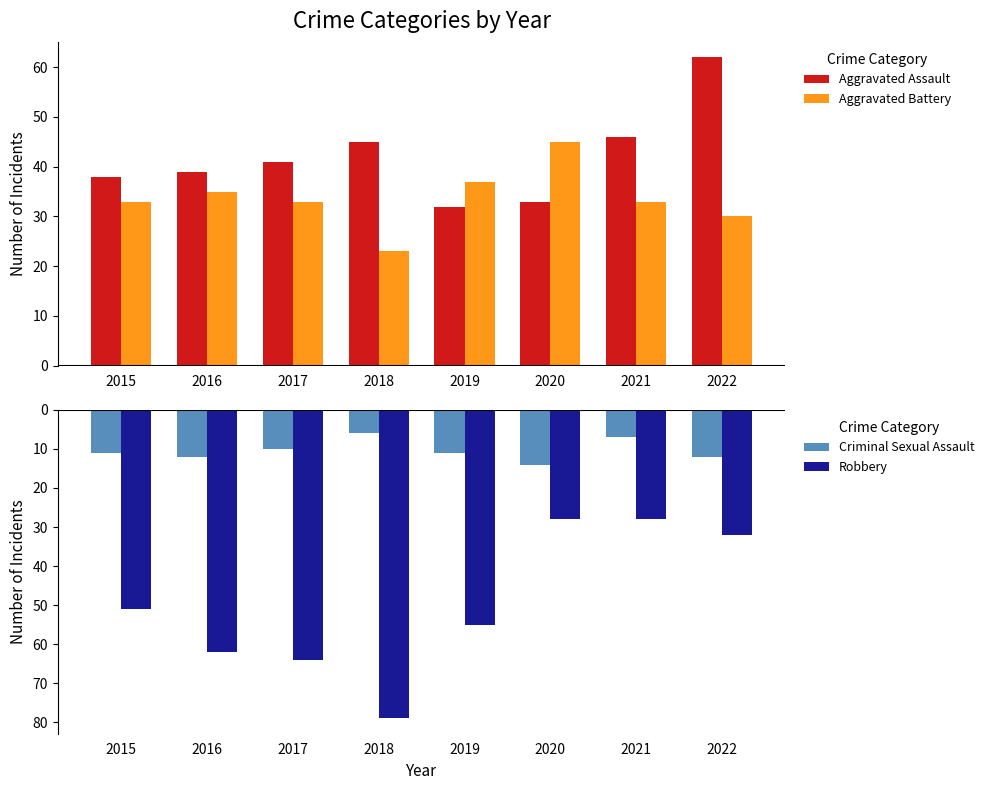

Which series has the widest spread of values?

Robbery